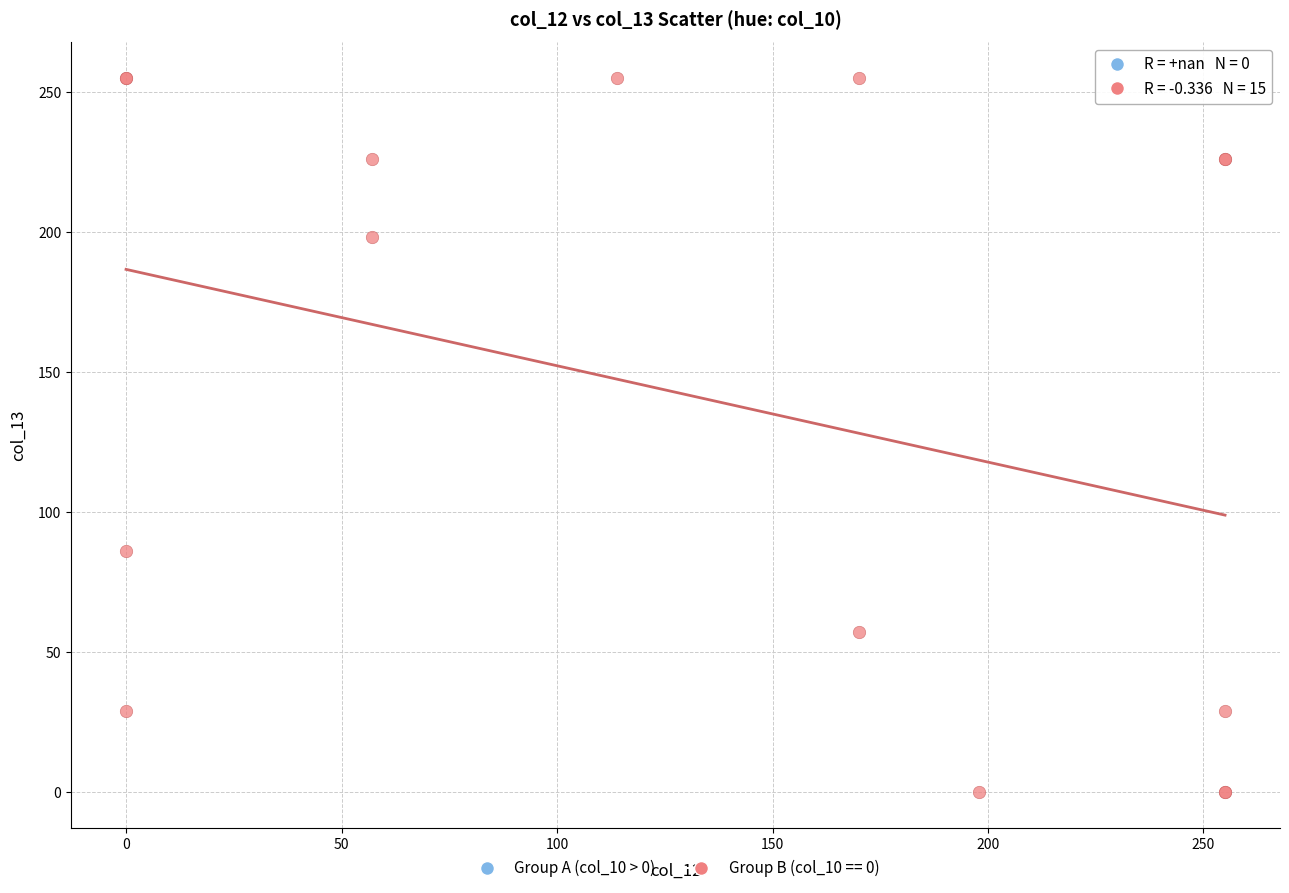

What Y value in the scatter plot is closest to 127?

86